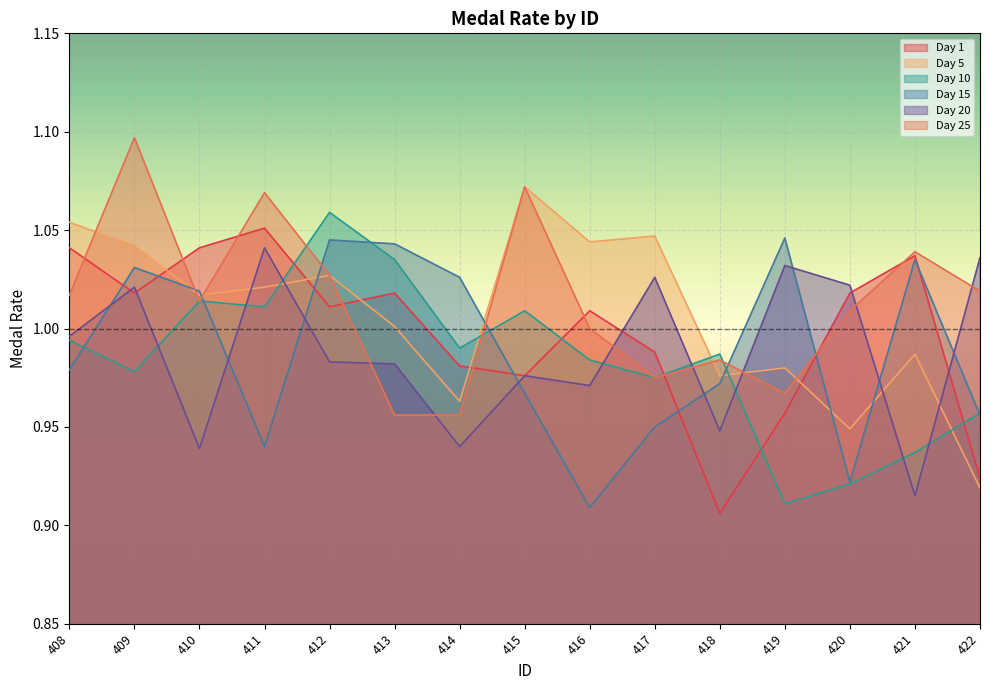

What is the difference between the maximum and minimum values in the Day 10 series?

0.1